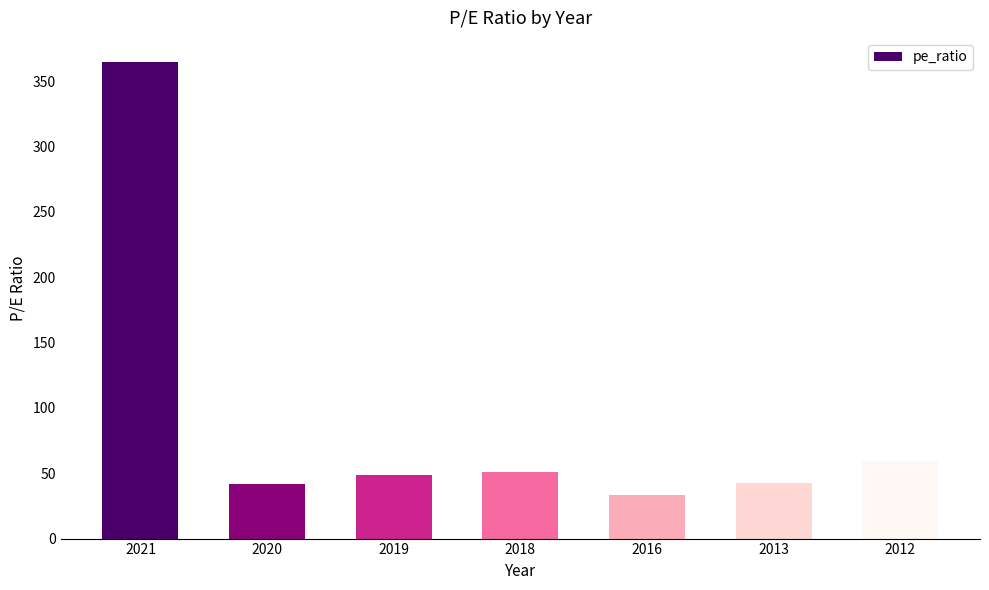

How many values are below 48?

3